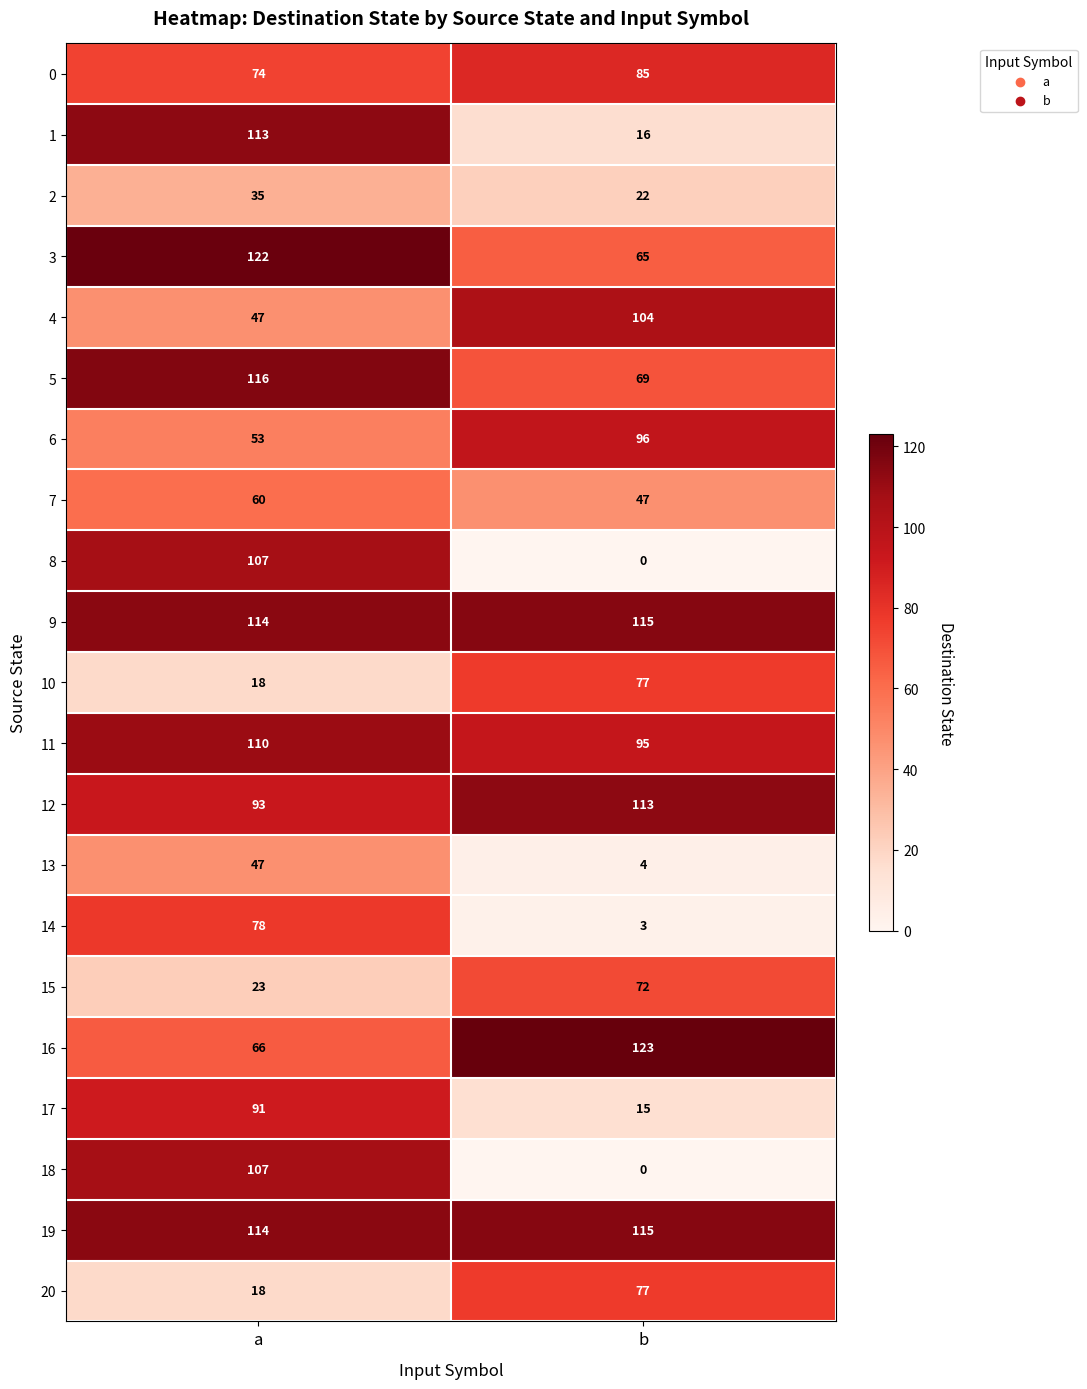

What is the total value across all series at b?

1313